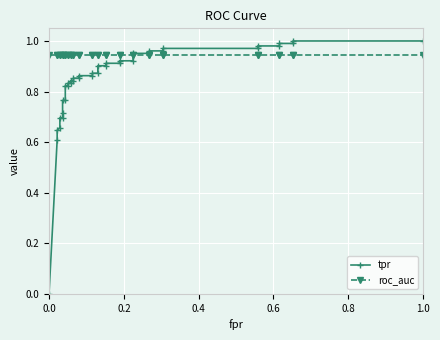

Is this an area chart (filled region under the line)?

No